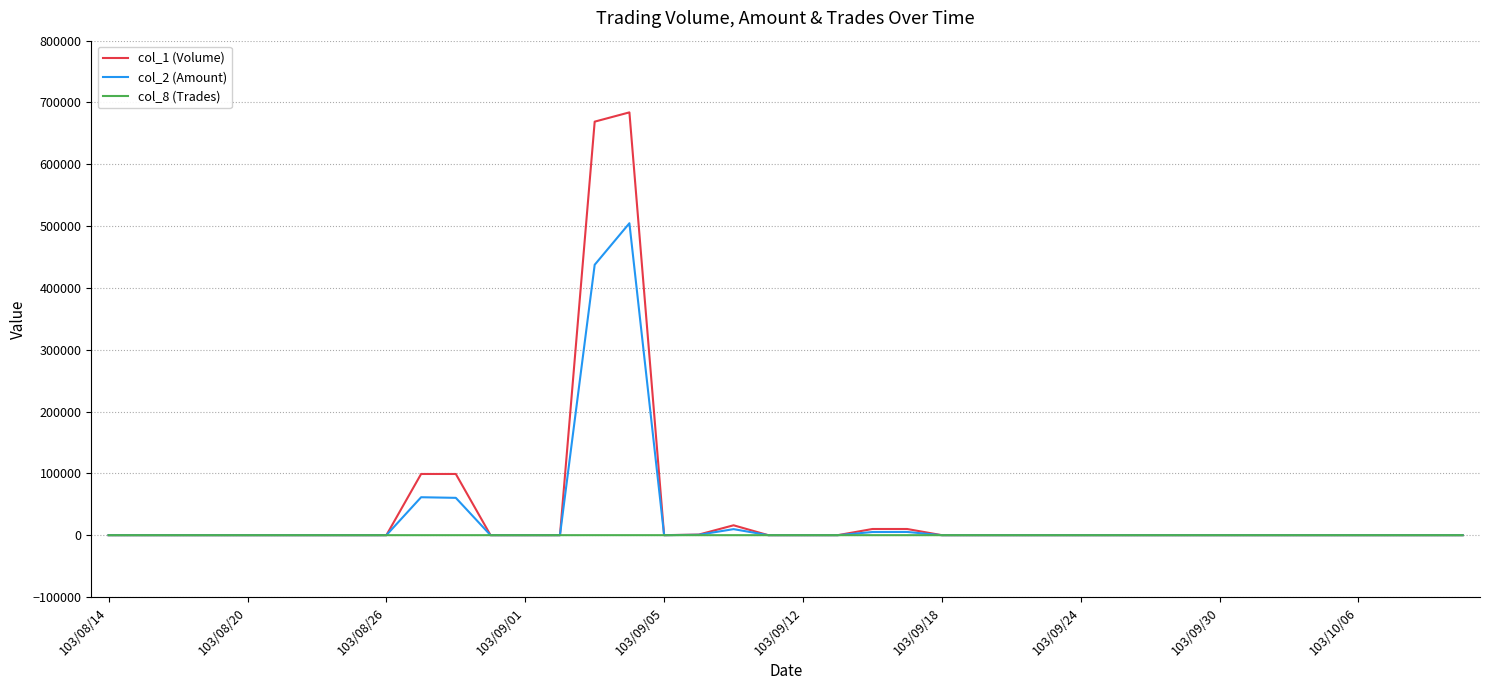

What is the maximum value shown in the chart?

684000